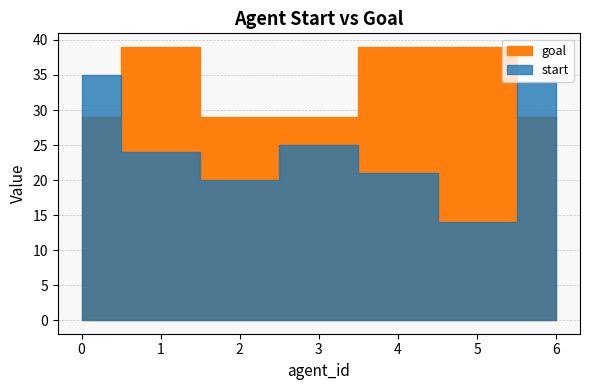

What are all the series names shown in the legend?

start, goal